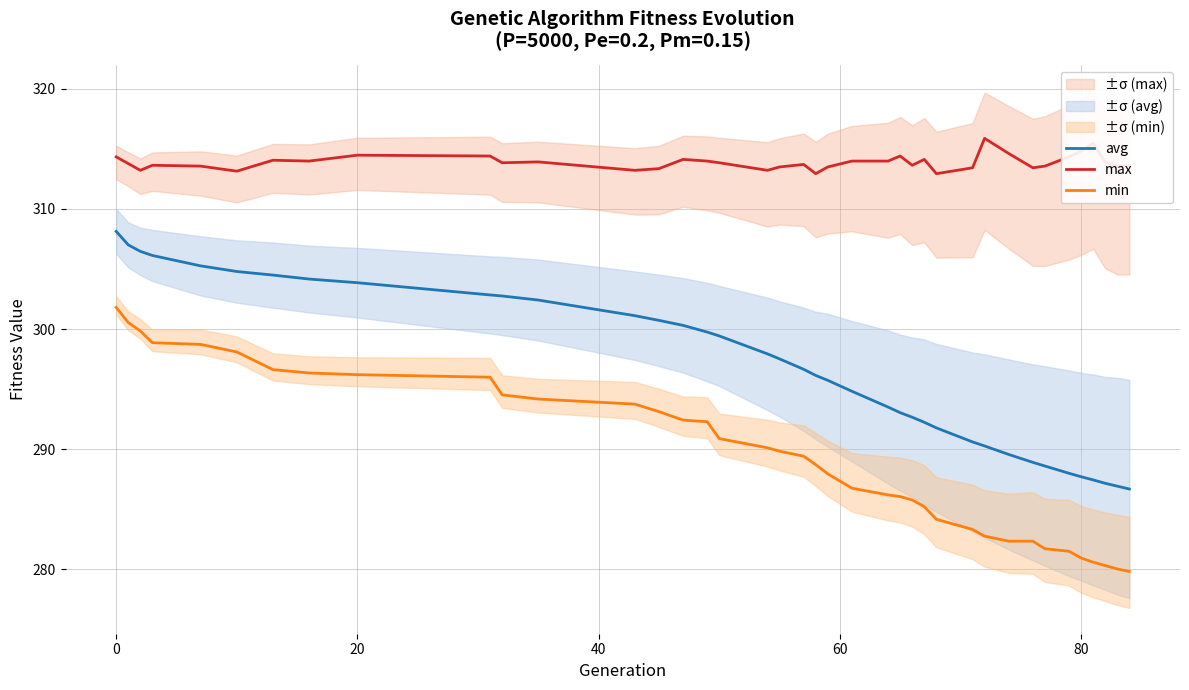

True or false: min and avg intersect in this chart.

False